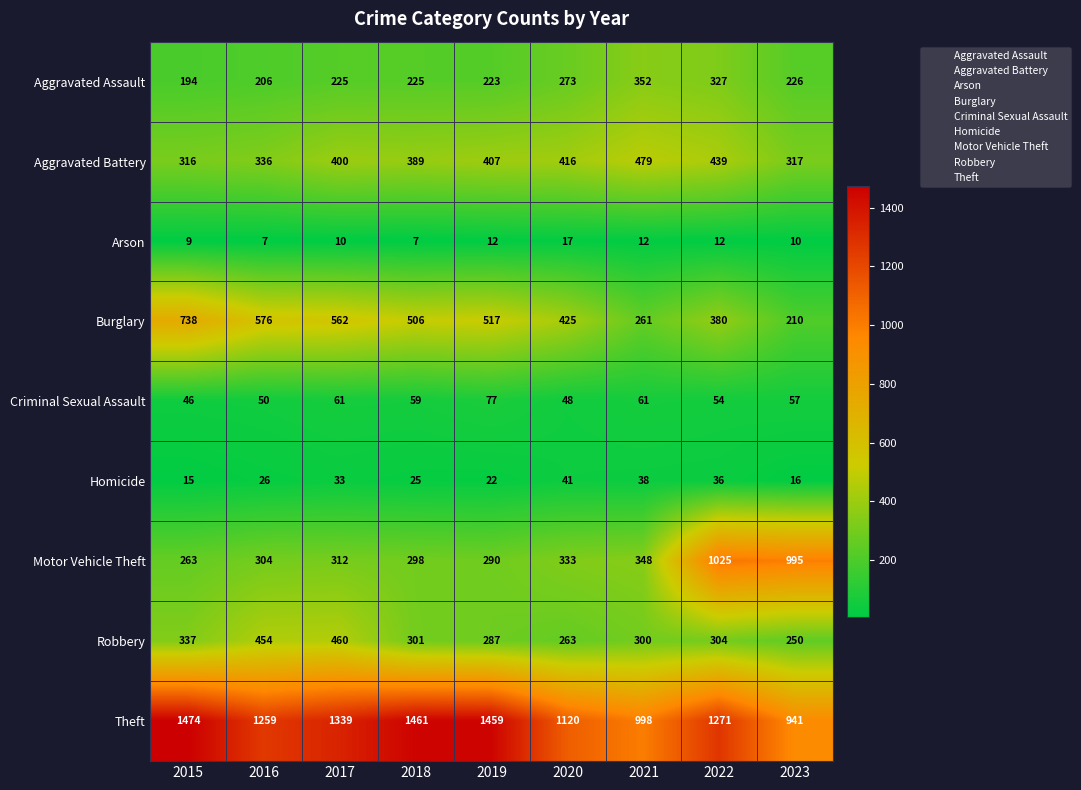

What is the average value of the Homicide series?

28